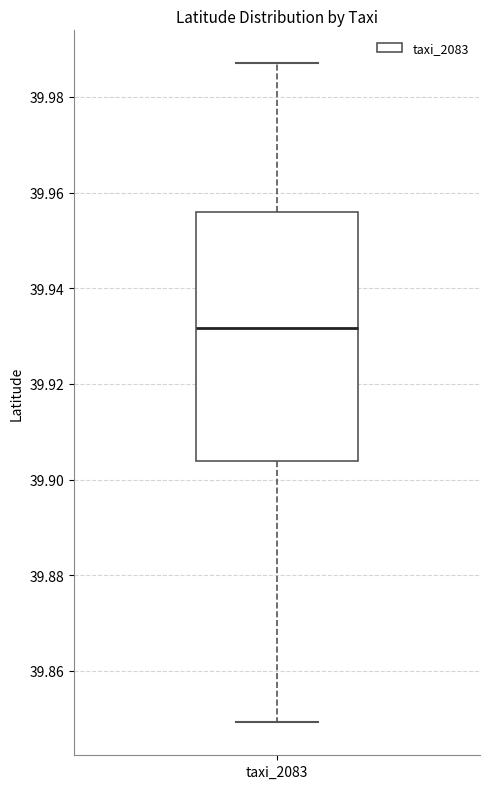

Where does the upper whisker of the box for taxi_2083 end on the y-axis? The values are not printed on the chart, so give them approximately, as read against the axis.

39.988